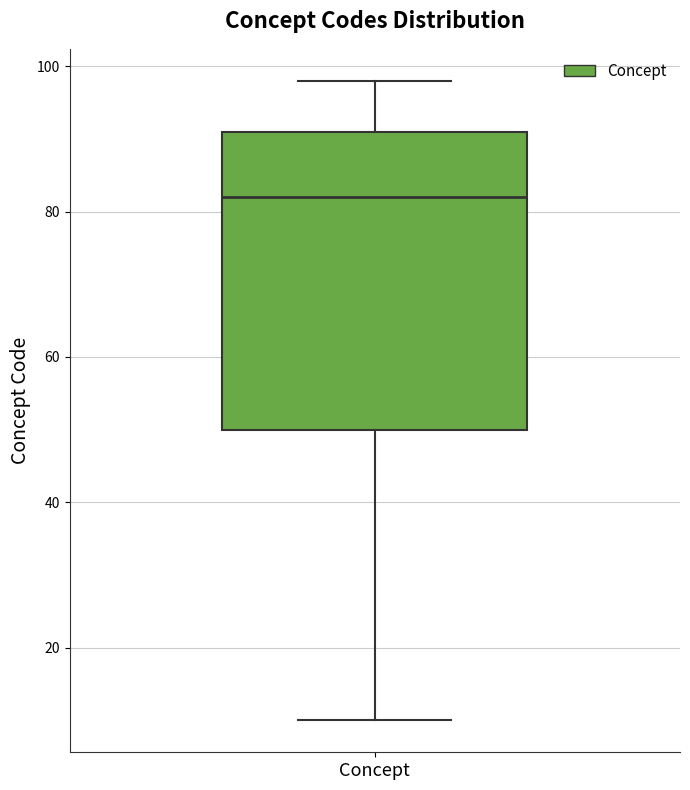

Transcribe this box plot: give where the median line is, the range the box spans, and where the two whiskers end, as read against the y-axis. The values are not printed on the chart, so give them approximately, as read against the axis.

median 82, box 50 to 92, whiskers 10 to 98